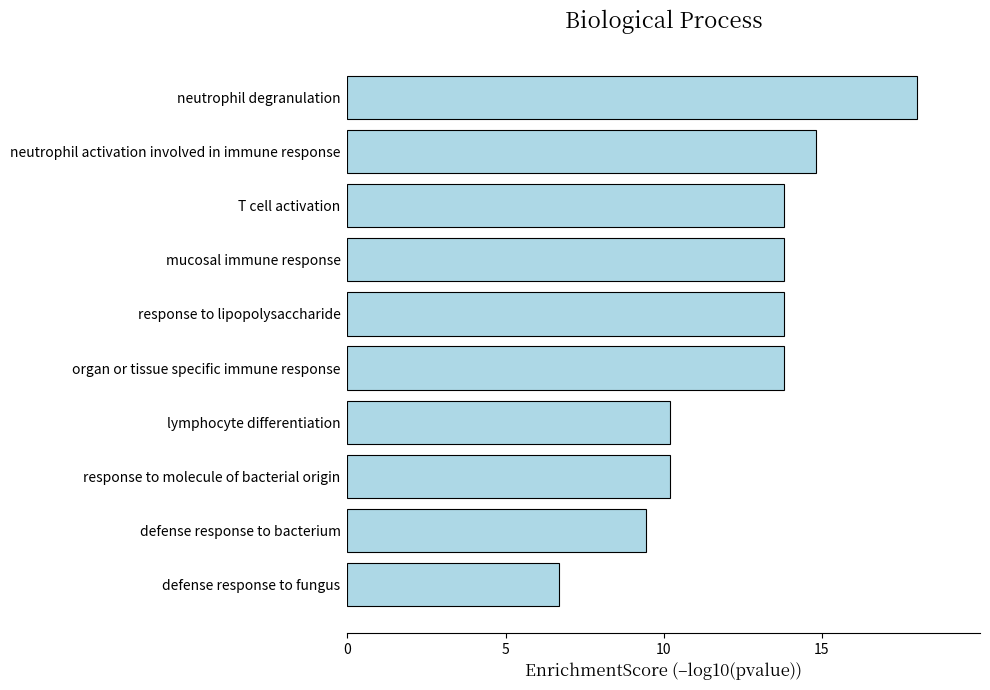

Which category has the highest value across all series?

neutrophil degranulation